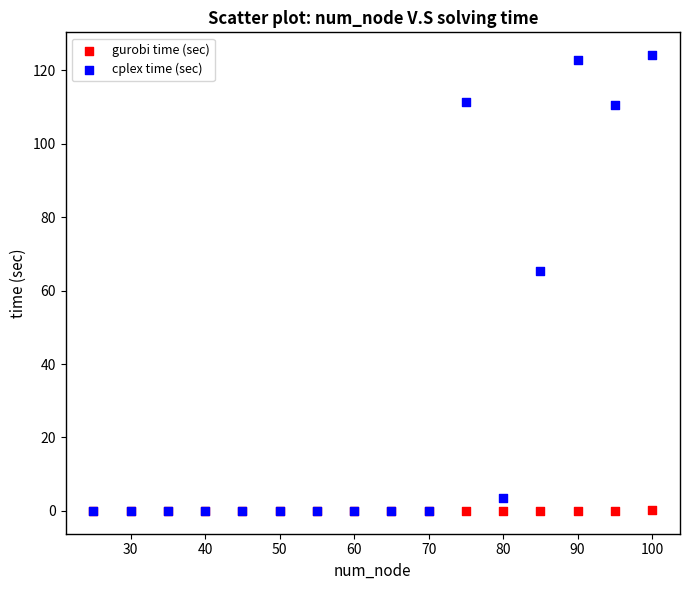

Which series contains the highest Y value?

cplex time (sec)